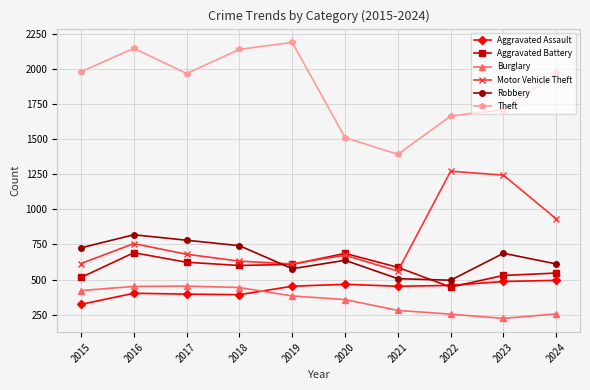

True or false: Aggravated Assault and Robbery intersect in this chart.

False